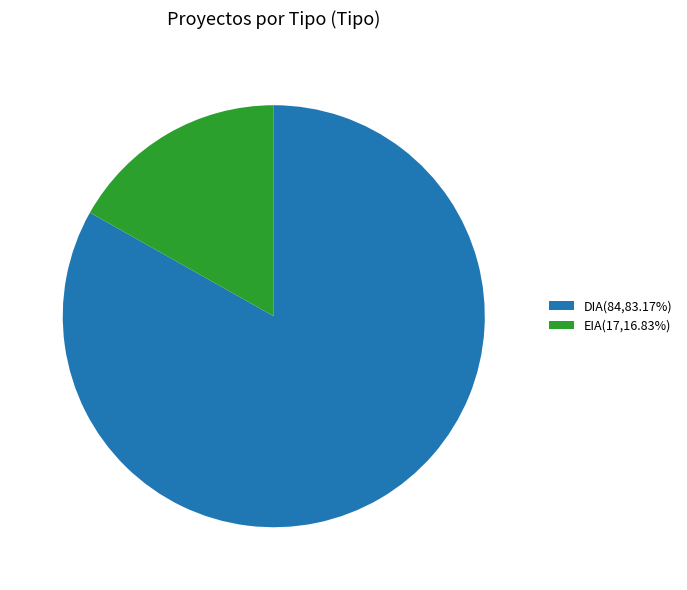

Combined, do EIA(17,16.83%) and DIA(84,83.17%) account for over 50%?

Yes